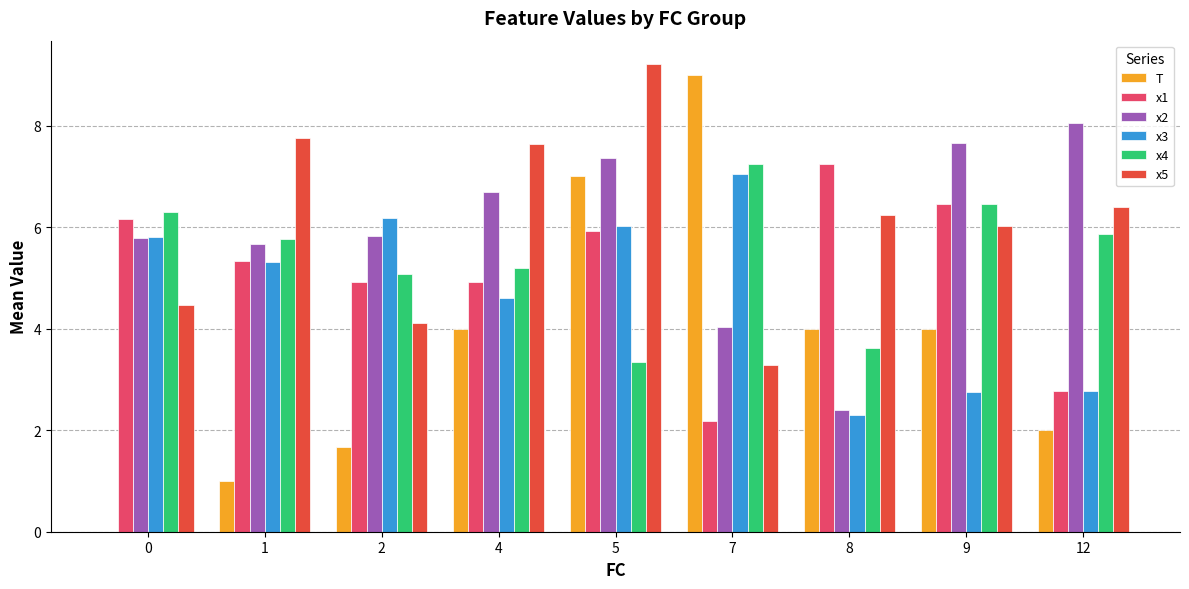

Reading left to right, extract all data points from this chart.

T: 0=0.0	1=1.0	2=1.7	4=4.0	5=7.0	7=9.0	8=4.0	9=4.0	12=2.0
x1: 0=6.2	1=5.3	2=4.9	4=4.9	5=5.9	7=2.2	8=7.3	9=6.5	12=2.8
x2: 0=5.8	1=5.7	2=5.8	4=6.7	5=7.4	7=4.0	8=2.4	9=7.7	12=8.1
x3: 0=5.8	1=5.3	2=6.2	4=4.6	5=6.0	7=7.0	8=2.3	9=2.8	12=2.8
x4: 0=6.3	1=5.8	2=5.1	4=5.2	5=3.3	7=7.3	8=3.6	9=6.5	12=5.9
x5: 0=4.5	1=7.8	2=4.1	4=7.6	5=9.2	7=3.3	8=6.2	9=6.0	12=6.4